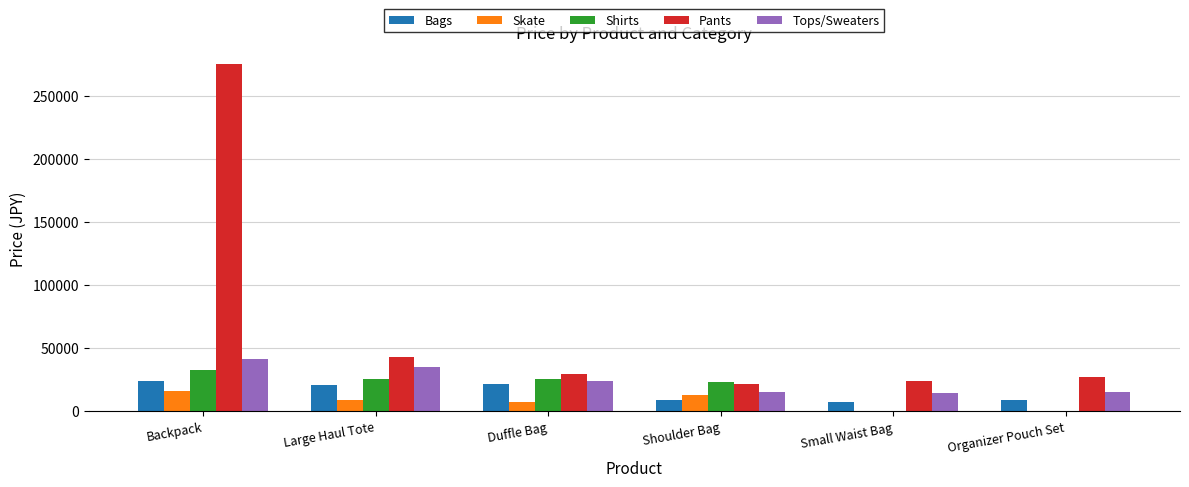

Which series changed the most between Backpack and Duffle Bag?

Pants